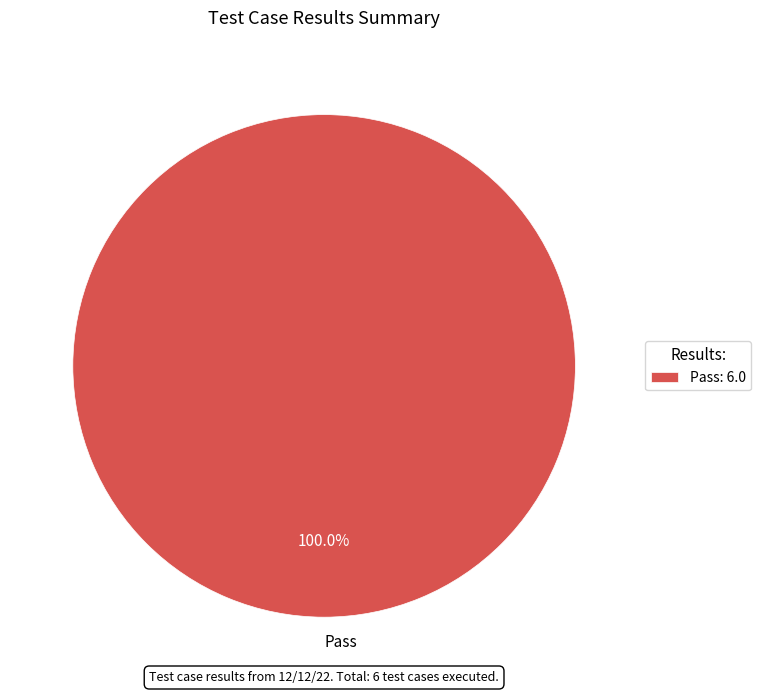

Is Pass the majority of the pie?

Yes